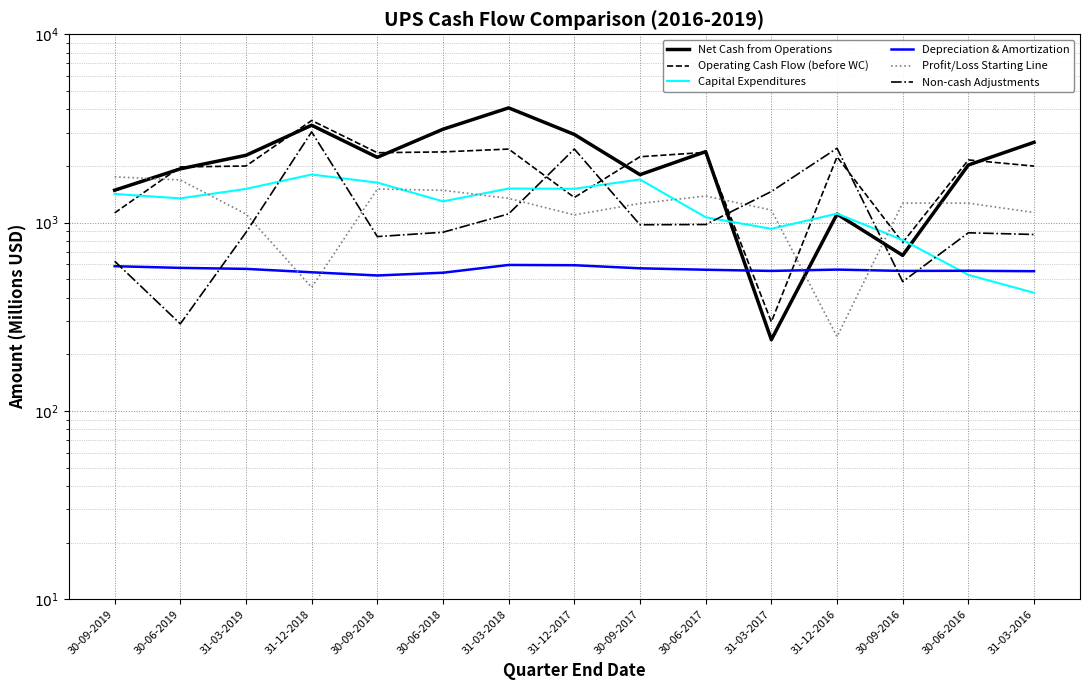

At which category does Non-cash Adjustments reach its first local peak?

31-12-2018